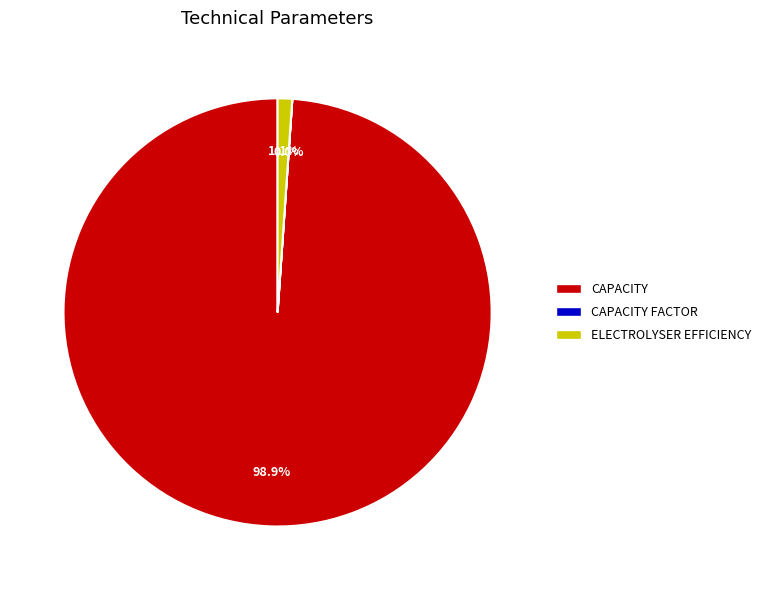

Is there a majority slice in this chart?

Yes